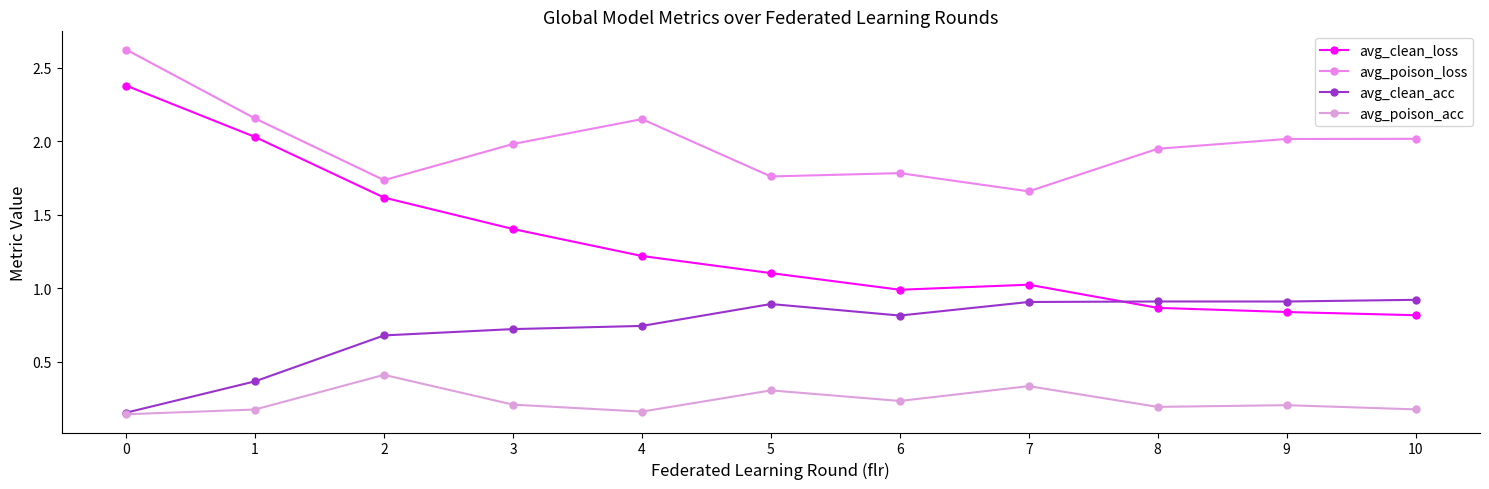

Which series ends up on top after the final intersection of avg_clean_acc and avg_clean_loss?

avg_clean_acc